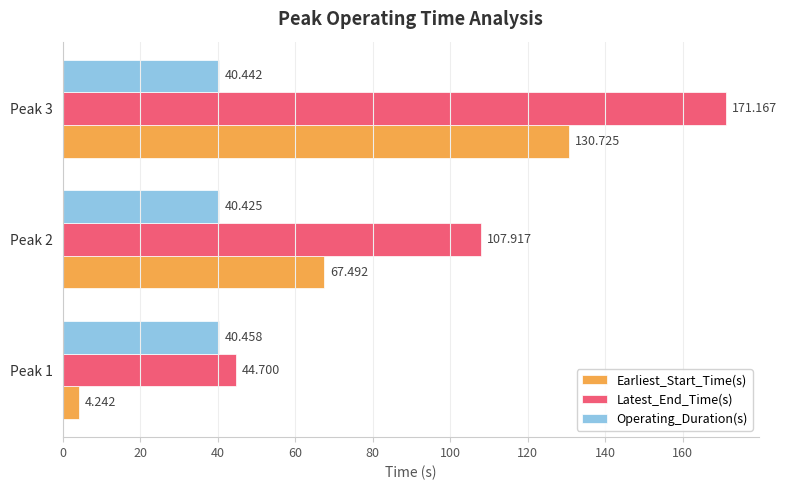

List the labels in order of Latest_End_Time(s) value, largest first.

Peak 3, Peak 2, Peak 1